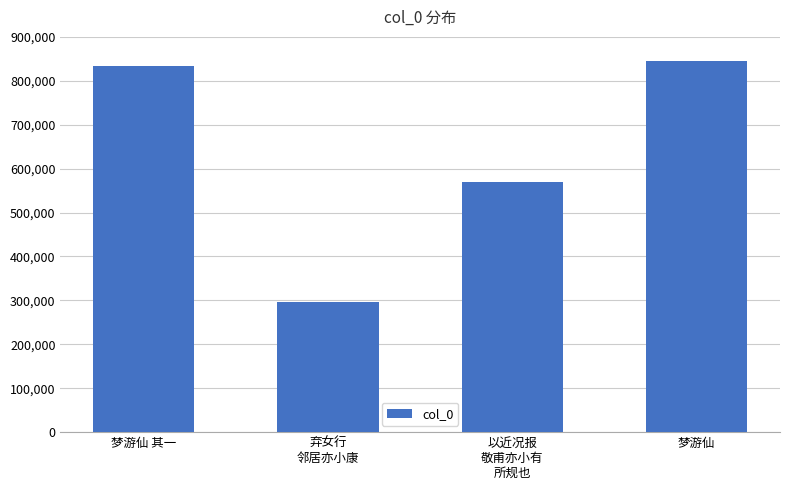

What is the sum of the values at 梦游仙 and 梦游仙 其一?

1678409